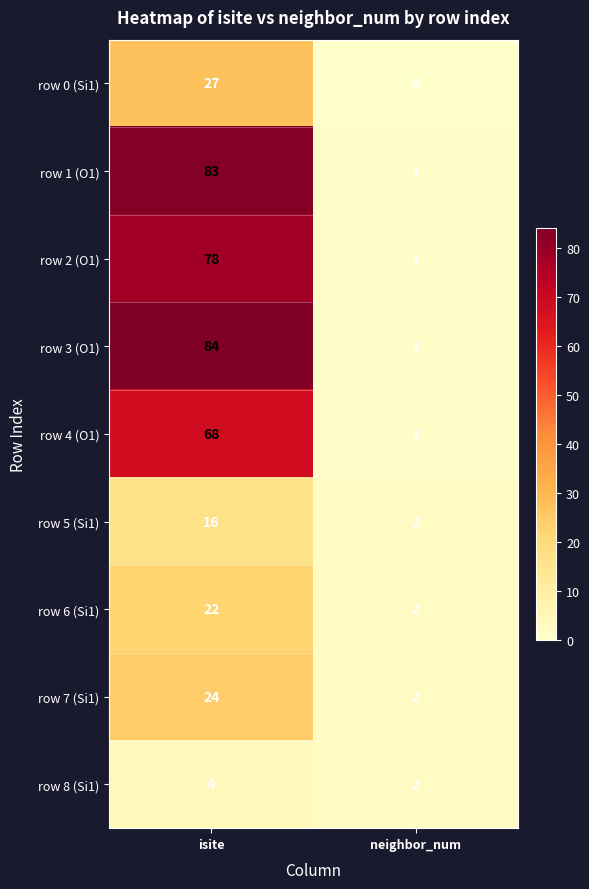

Which series changed the most between isite and neighbor_num?

row 3 (O1)